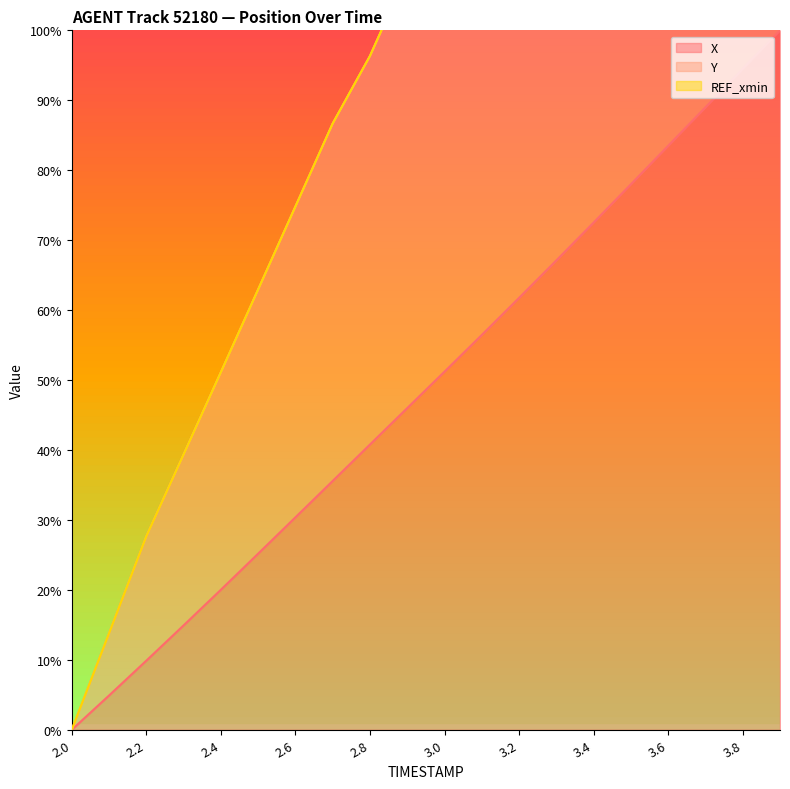

True or false: Y and X cross at least once.

False